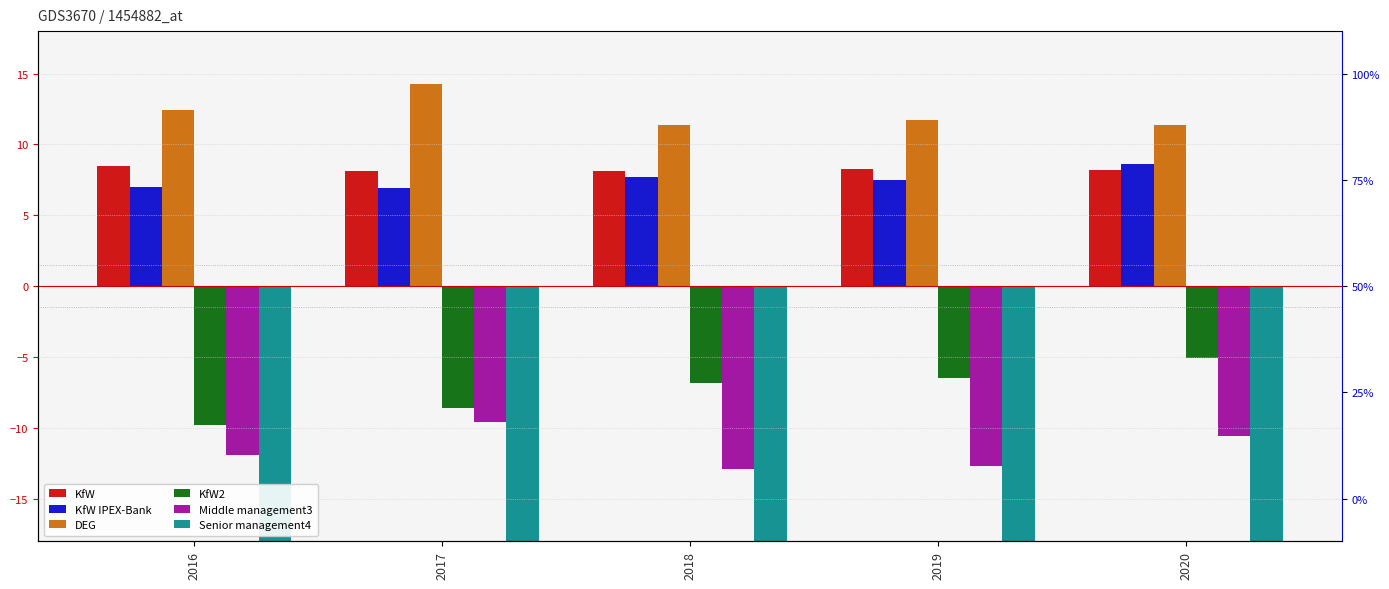

What is the difference between the DEG values at 2020 and 2016?

1.0